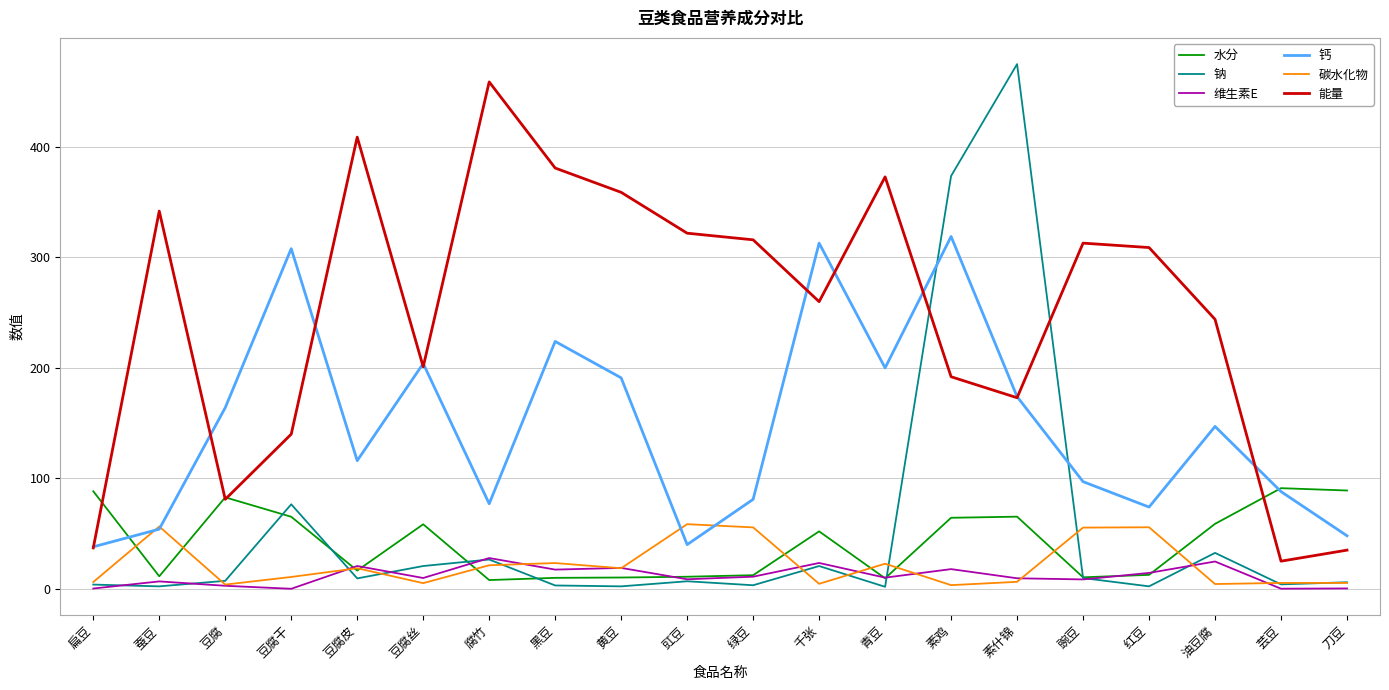

What position from the left is 青豆?

13